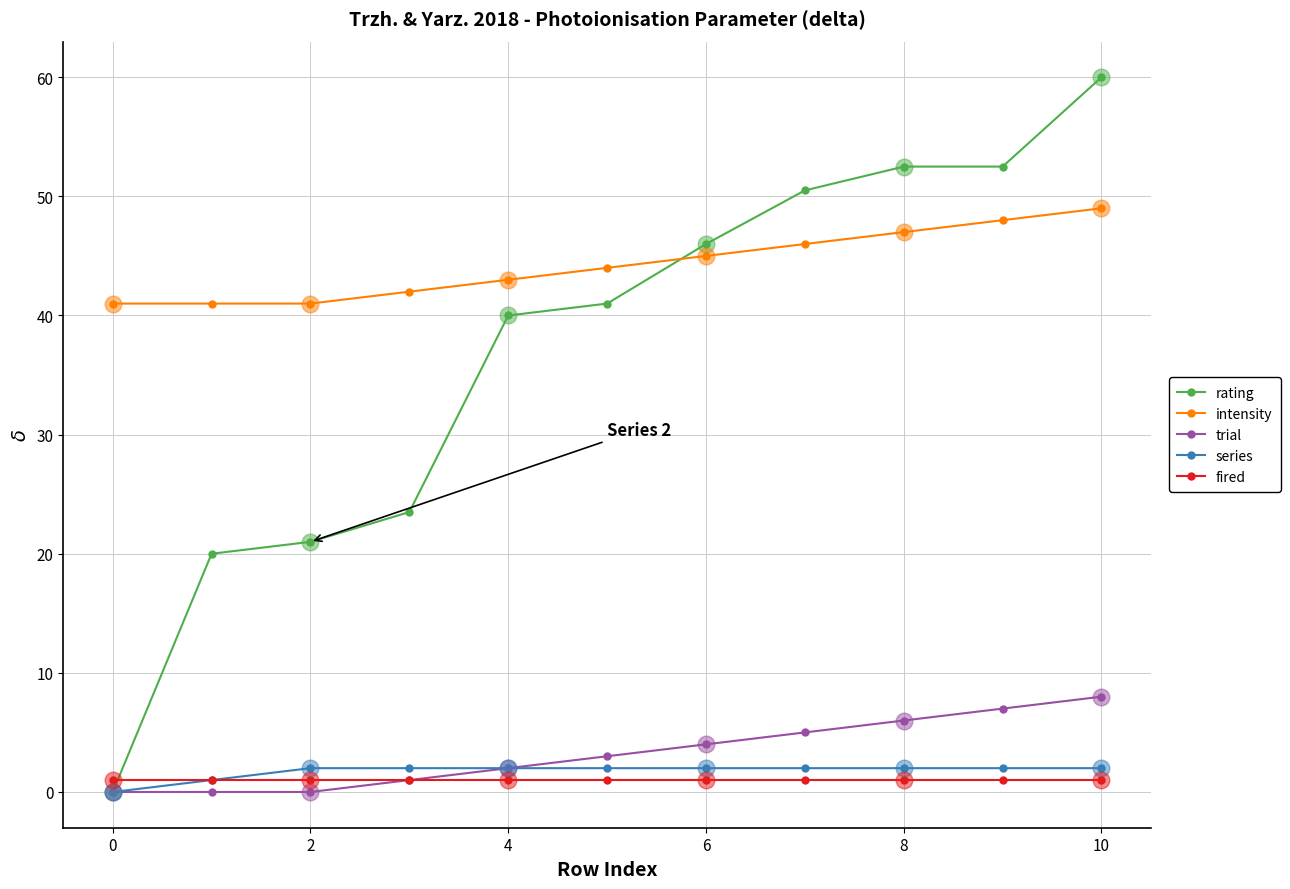

At how many categories does at least one series exceed 33?

11